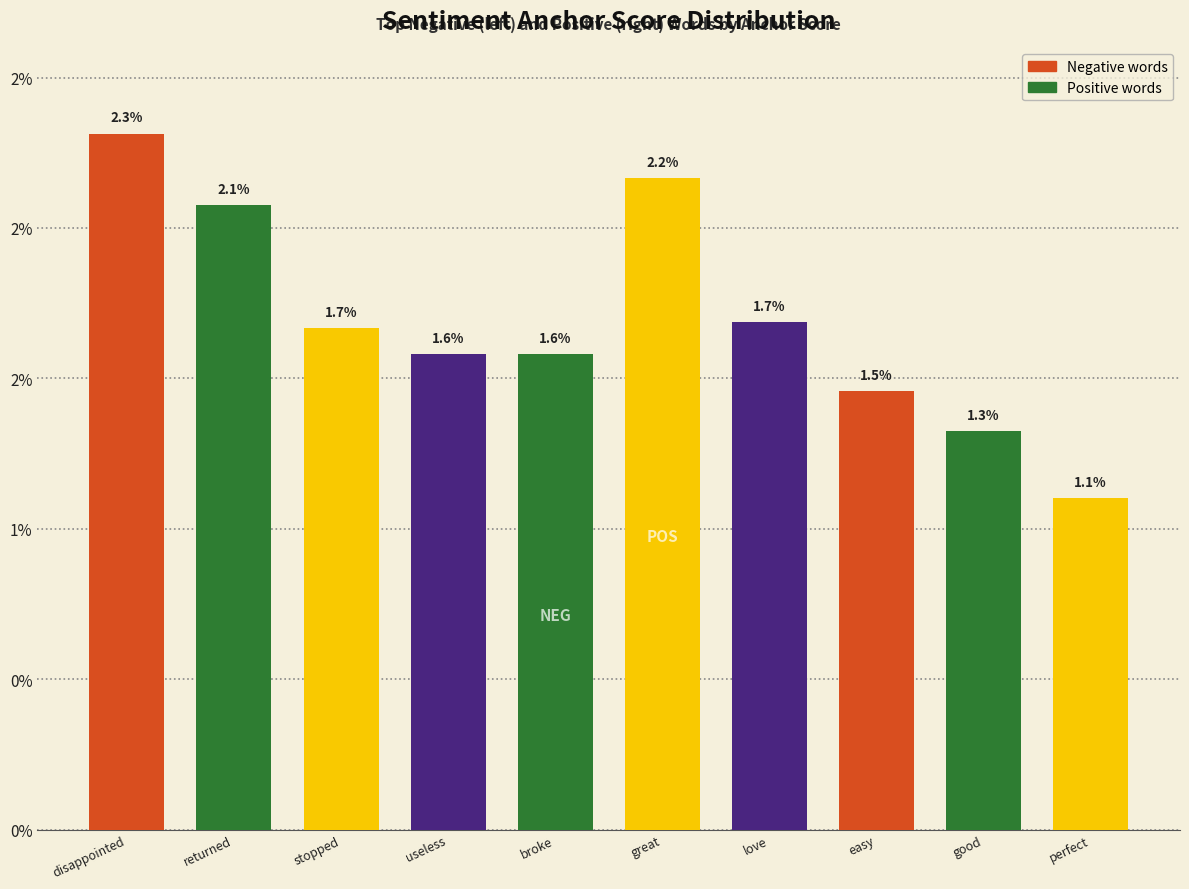

Does the chart contain any negative values?

No